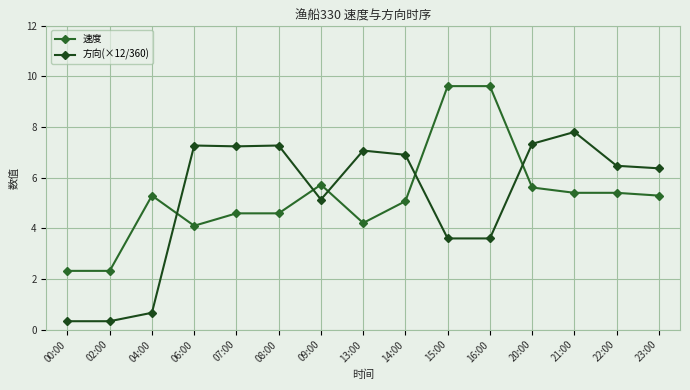

Between 04:00 and 15:00, which series saw the biggest shift?

速度